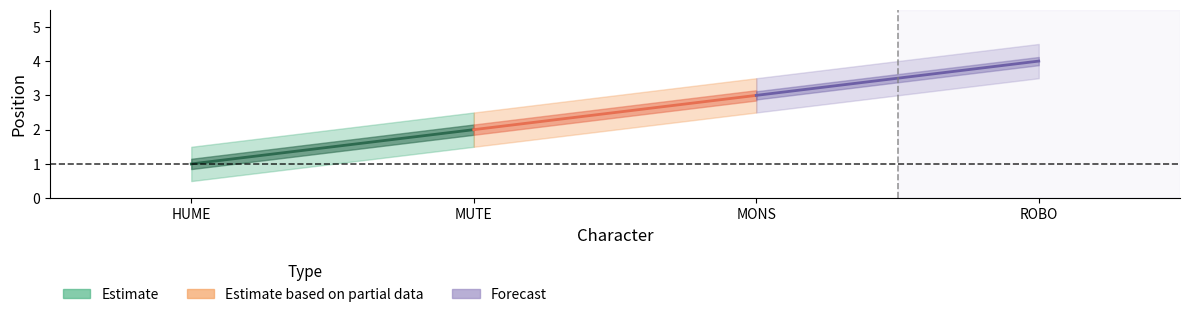

List the series in order of their overall mean, highest first.

Position_upper, Position, Position_lower